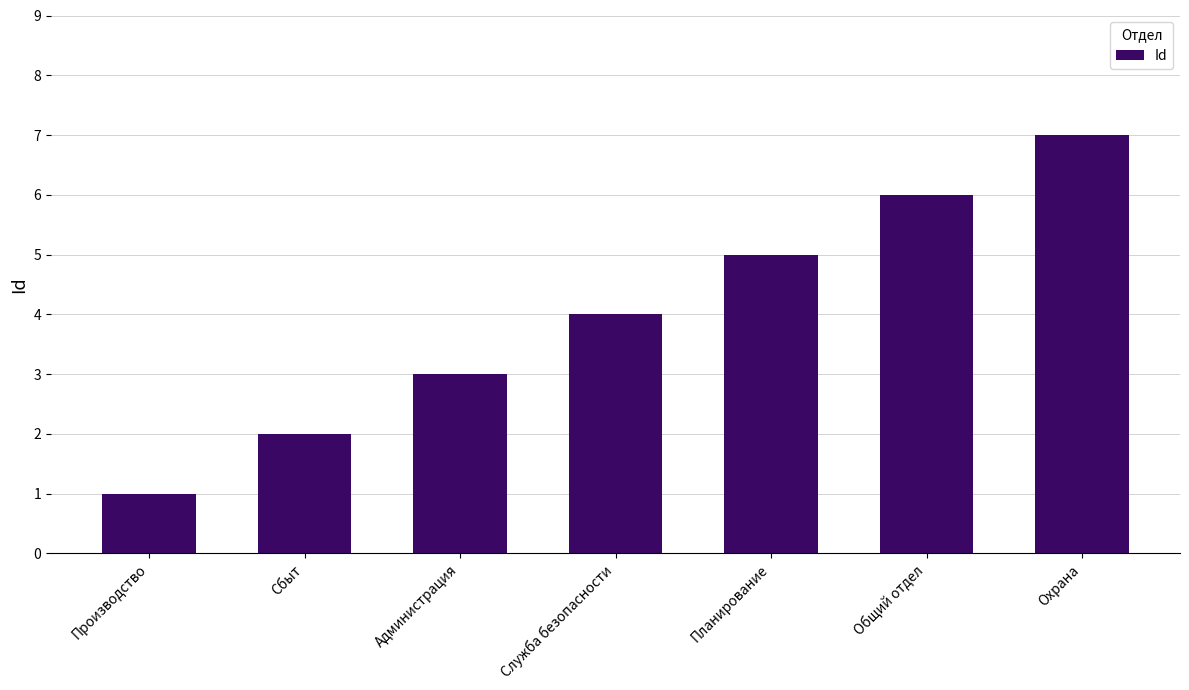

Reading right to left, list all the values displayed in this chart.

7	6	5	4	3	2	1